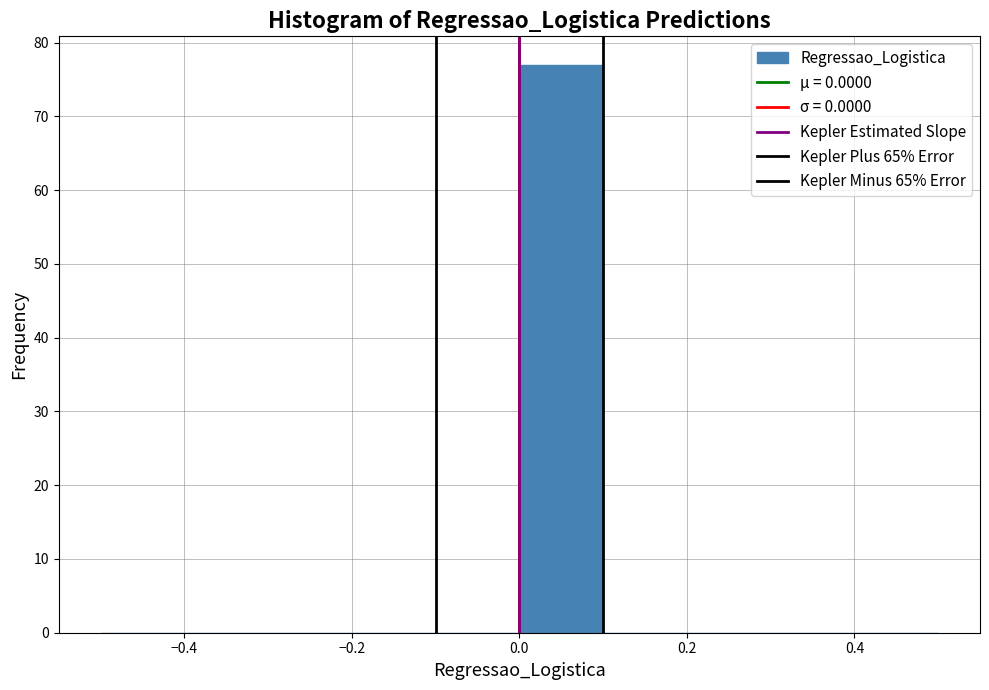

What is the height of the bar covering 0.0 to 0.1 on the x-axis? The values are not printed on the chart, so give them approximately, as read against the axis.

77